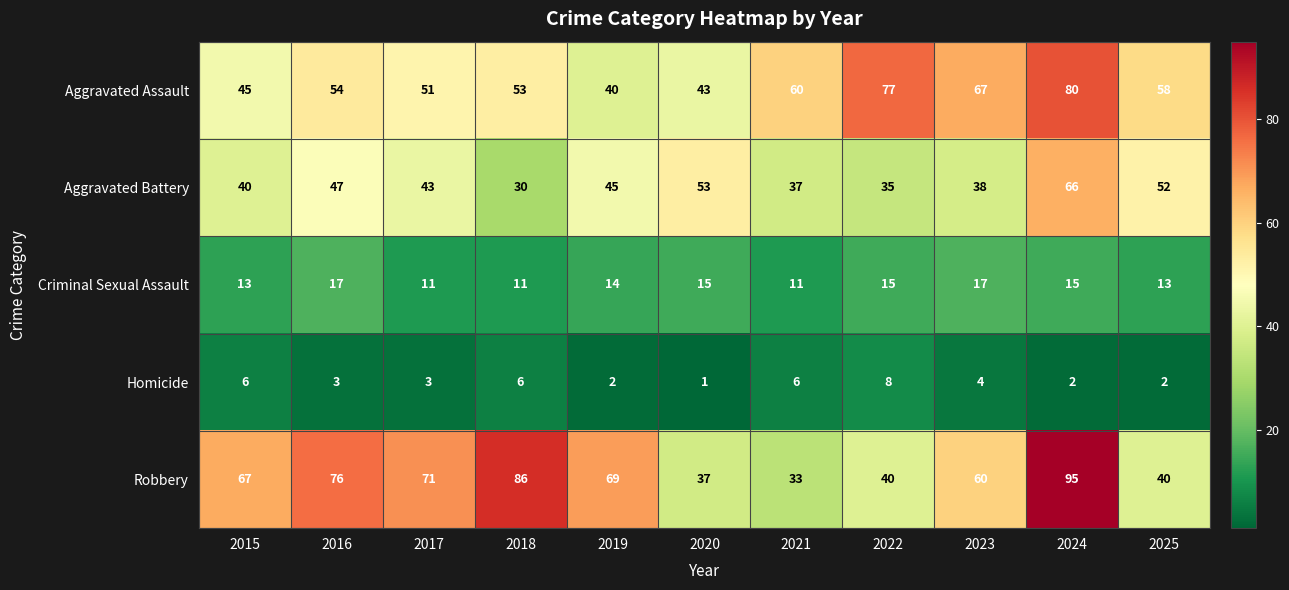

What is the difference between the maximum and second lowest values in the Robbery series?

58